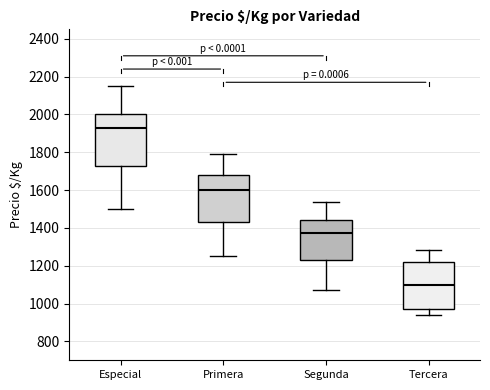

Reading left to right, read every box against the y-axis: the position of its median line, the range the box covers, and the ends of its whiskers. The values are not printed on the chart, so give them approximately, as read against the axis.

Especial: median 1920, box 1720 to 2000, whiskers 1500 to 2160
Primera: median 1600, box 1440 to 1680, whiskers 1260 to 1800
Segunda: median 1380, box 1220 to 1440, whiskers 1080 to 1540
Tercera: median 1100, box 960 to 1220, whiskers 940 to 1280